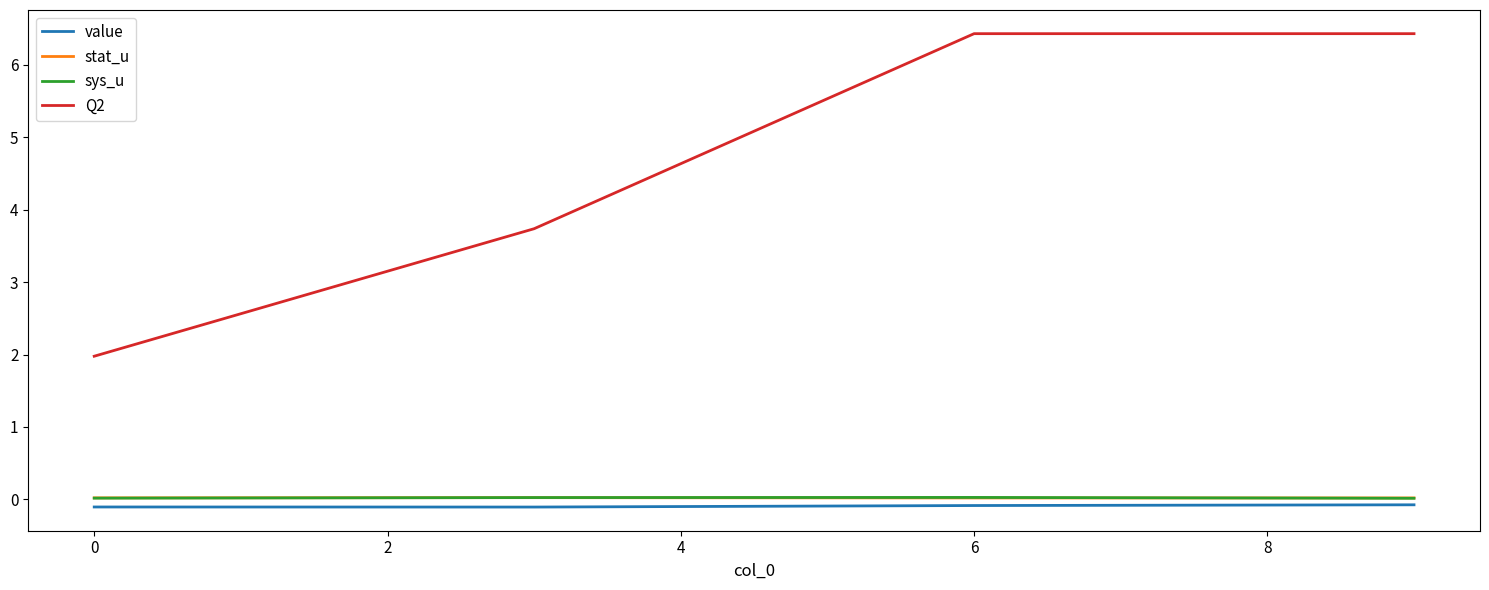

Is this an area chart (filled region under the line)?

No